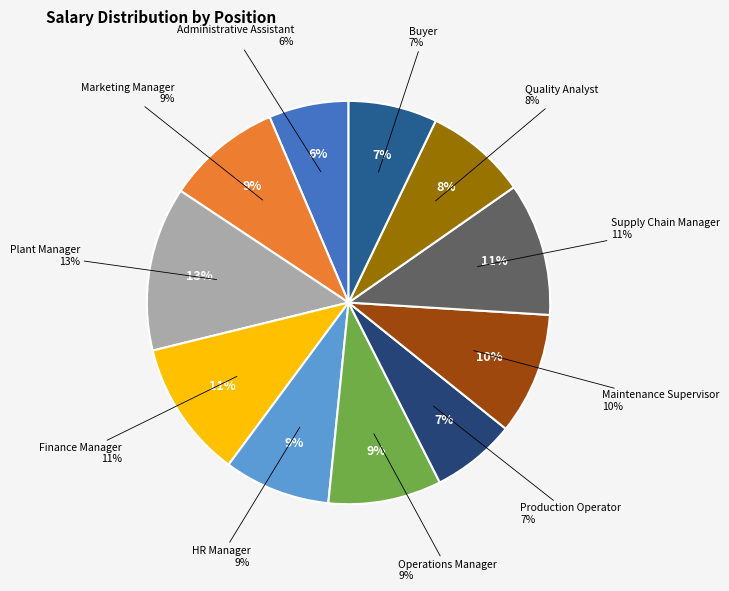

Which category has the smallest portion of the pie?

Administrative Assistant